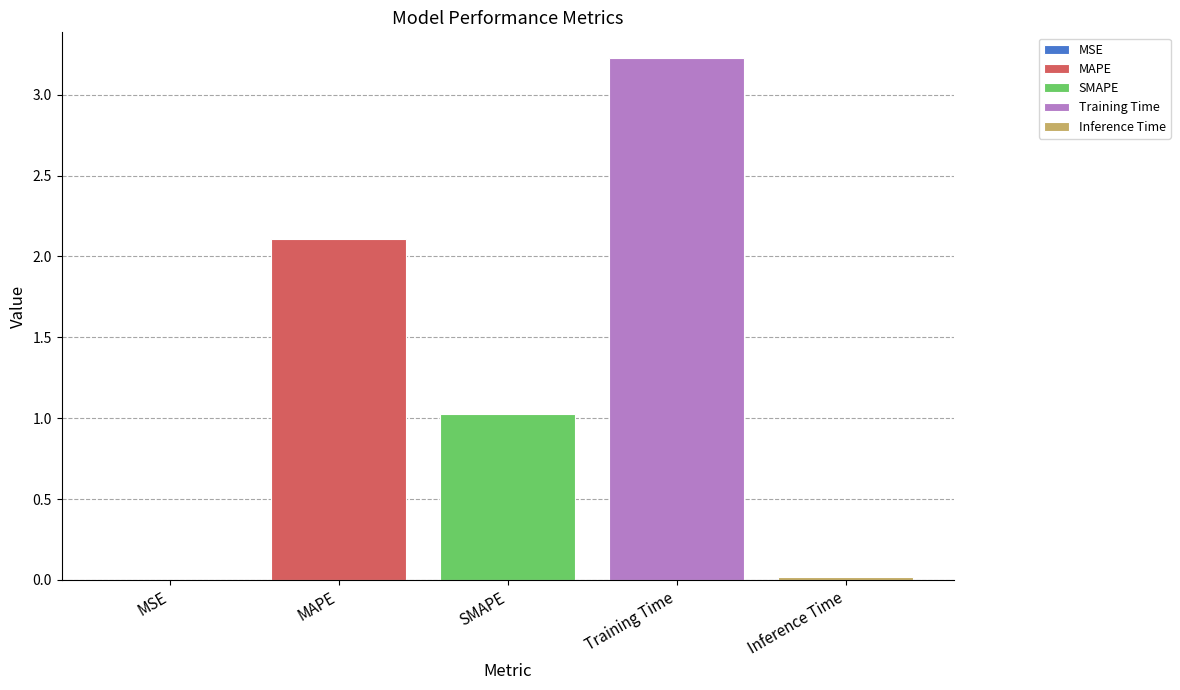

The value of SMAPE at SMAPE is 0.6. True or false?

False